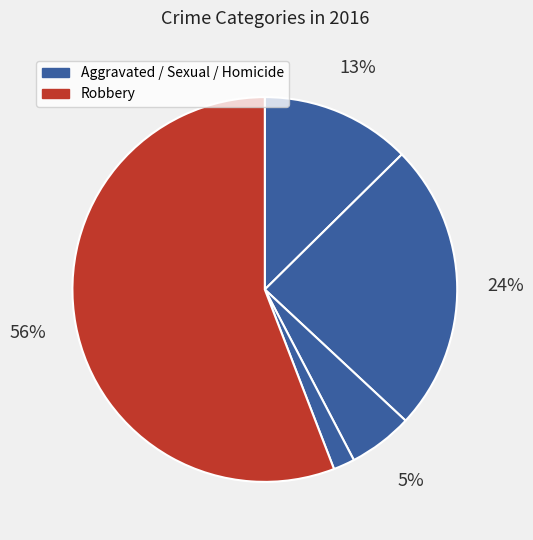

How many segments does this pie chart have?

5